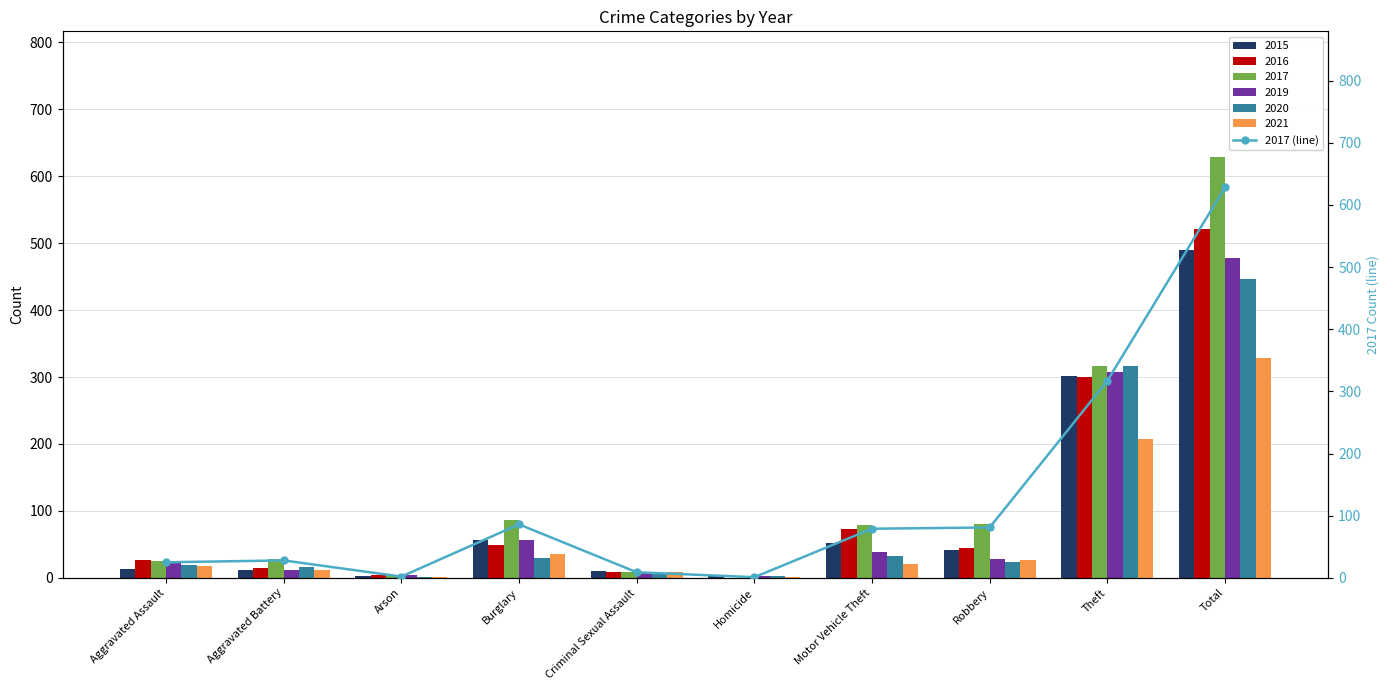

At which category does the chart reach its minimum across all series?

Homicide